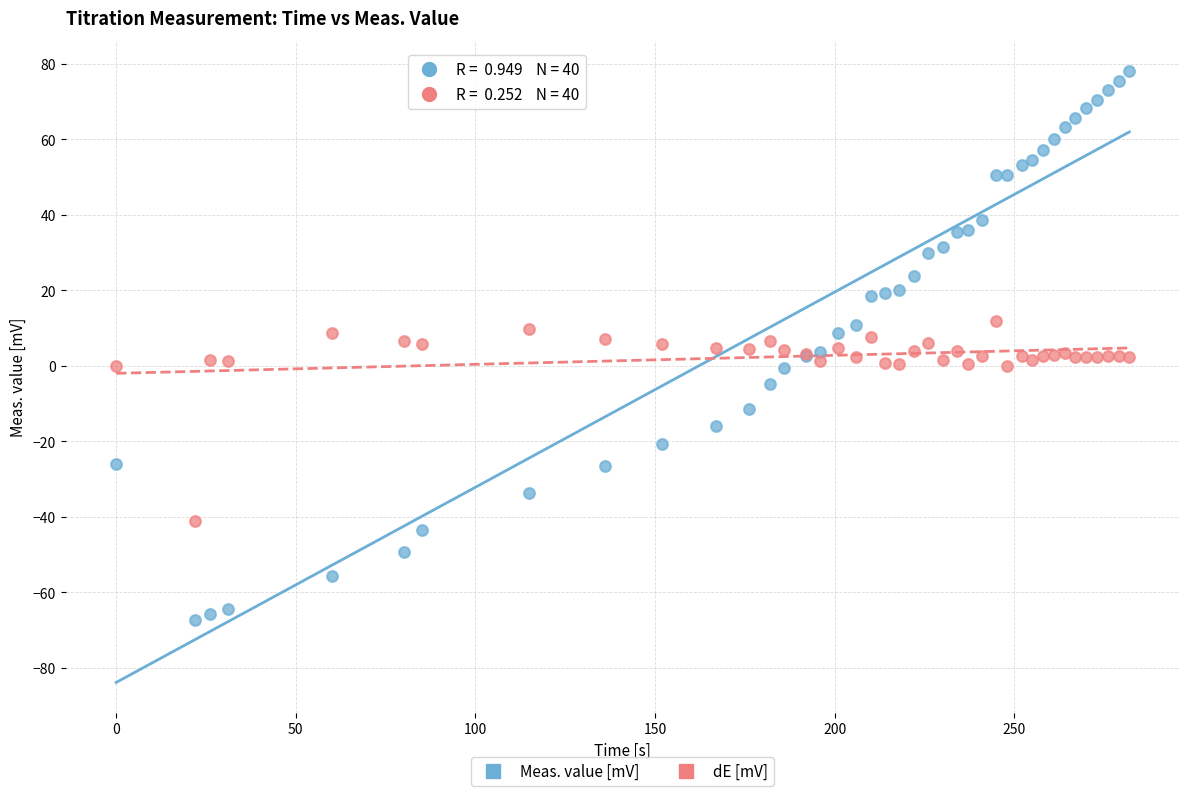

Which series contains the lowest Y value?

Meas. value [mV]